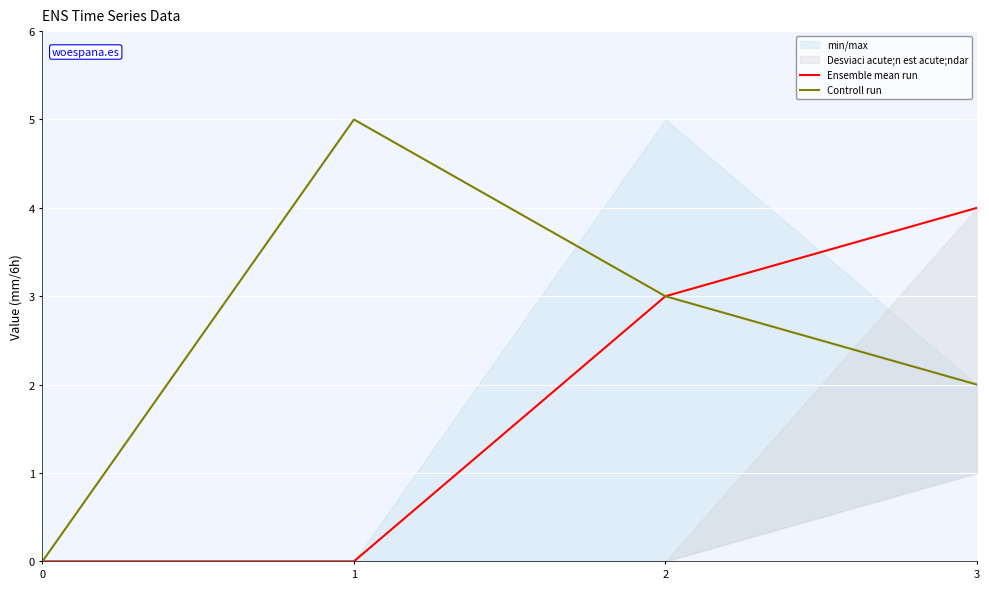

Is it true that Controll run equals 1 at 2?

False